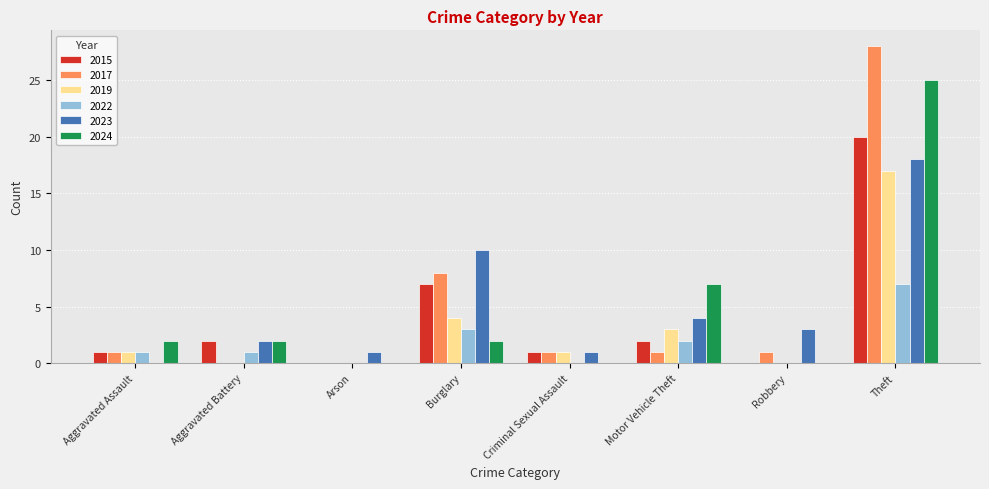

What is the greatest value displayed?

28